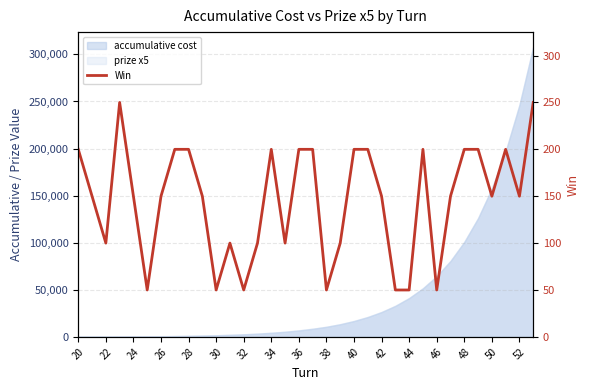

Count the values in the range 100 to 200.

25